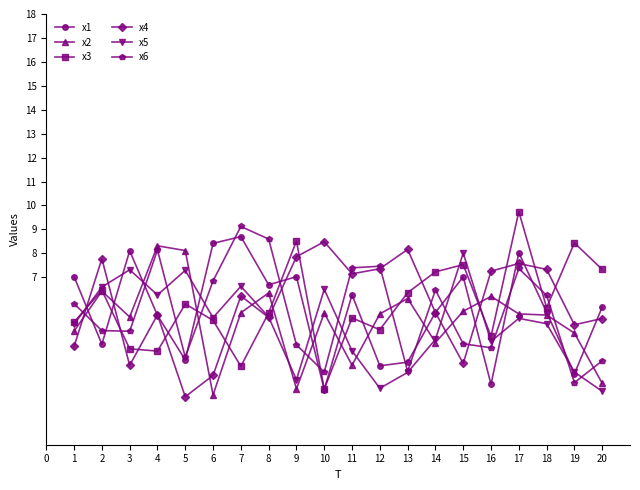

Does the chart have visible grid lines?

No